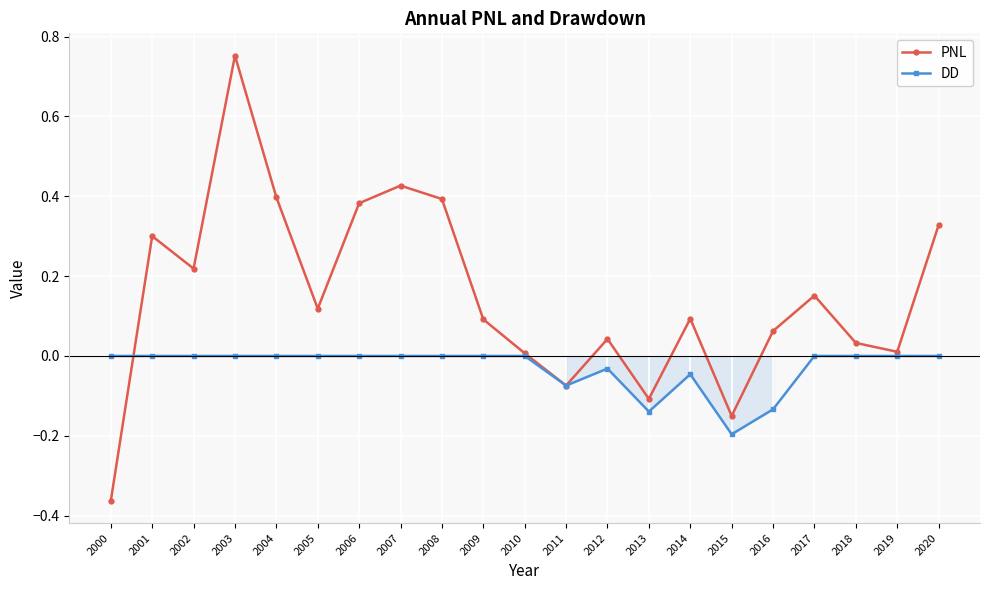

Where is the first local maximum for PNL?

2001